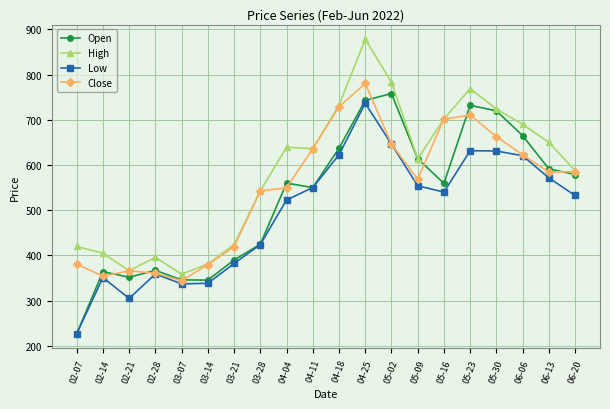

What is the label of the 19th point from the right?

02-14